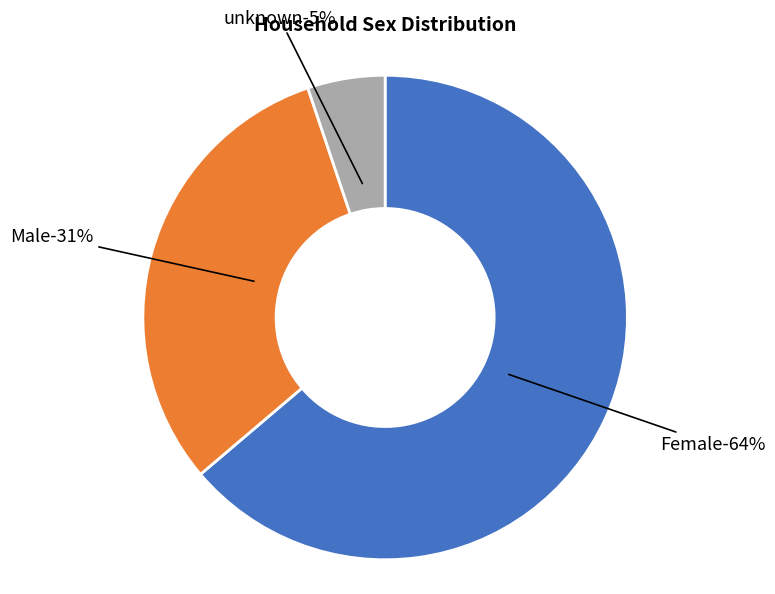

Which slice is the largest?

Female